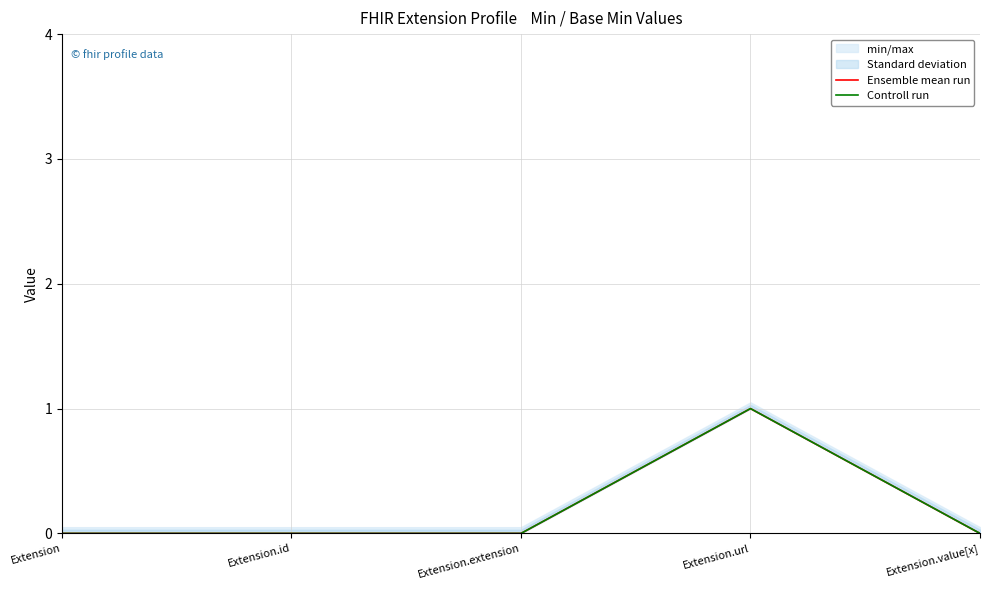

Reading left to right, extract all data points from this chart.

Ensemble mean run: 0	0	0	1	0
Controll run: 0	0	0	1	0